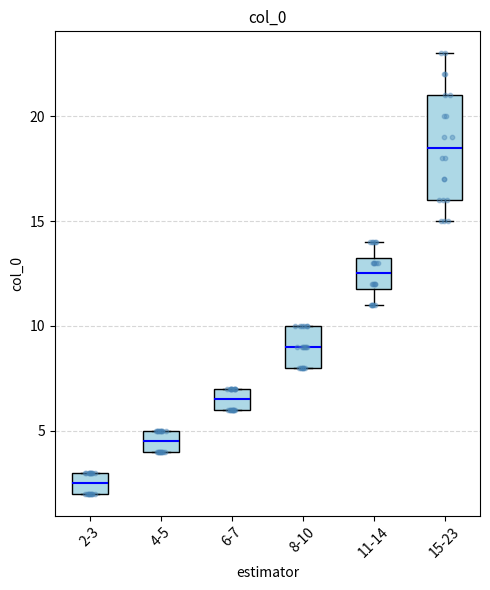

Reading left to right, read every box against the y-axis: the position of its median line, the range the box covers, and the ends of its whiskers. The values are not printed on the chart, so give them approximately, as read against the axis.

2-3: median 2.5, box 2.0 to 3.0, whiskers 2.0 to 3.0
4-5: median 4.5, box 4.0 to 5.0, whiskers 4.0 to 5.0
6-7: median 6.5, box 6.0 to 7.0, whiskers 6.0 to 7.0
8-10: median 9.0, box 8.0 to 10.0, whiskers 8.0 to 10.0
11-14: median 12.5, box 12.0 to 13.5, whiskers 11.0 to 14.0
15-23: median 18.5, box 16.0 to 21.0, whiskers 15.0 to 23.0